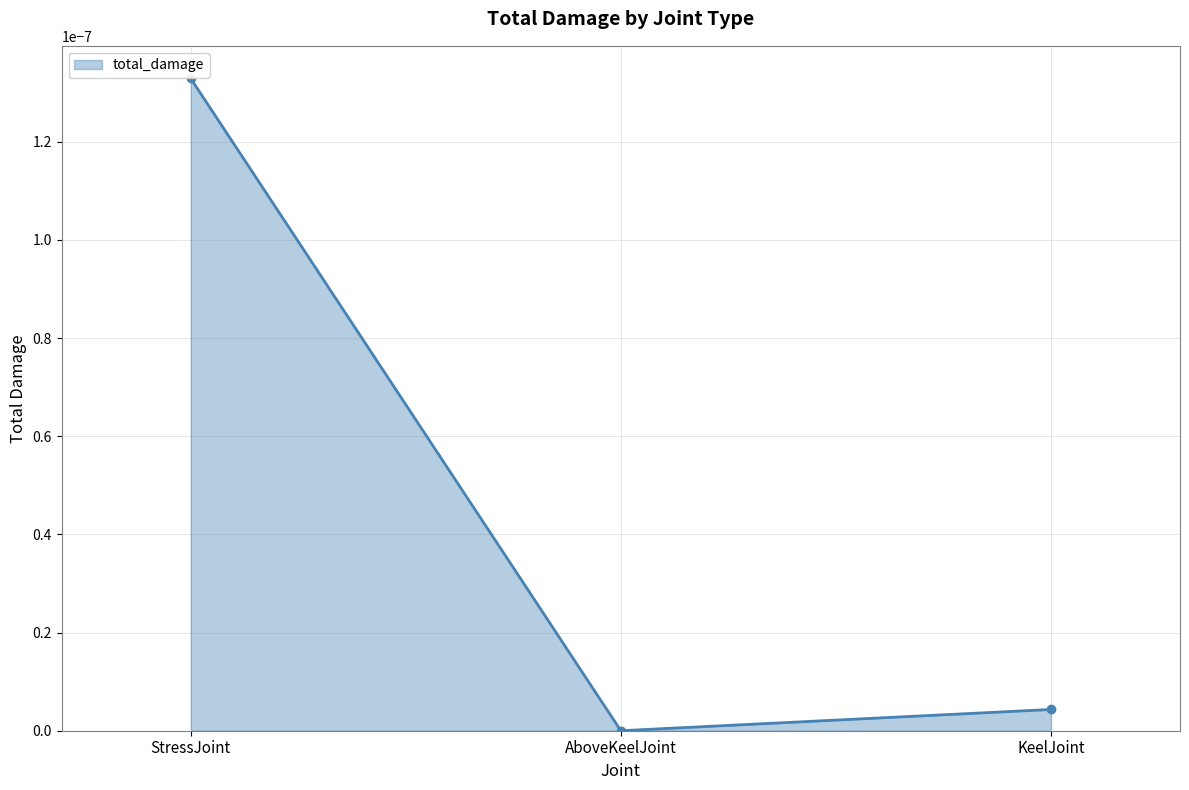

Does the chart have visible grid lines?

Yes